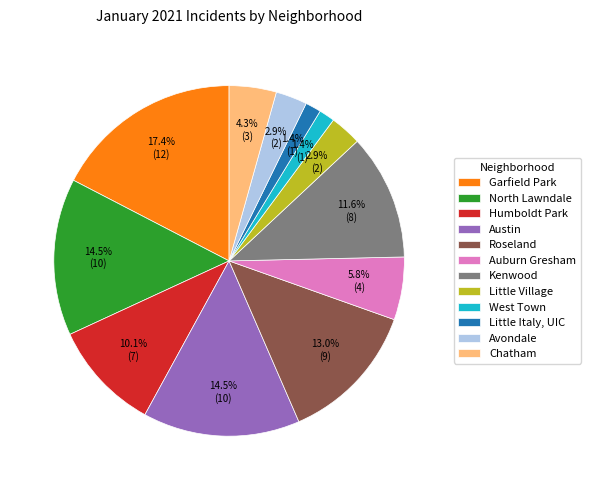

Is Little Italy, UIC the majority of the pie?

No